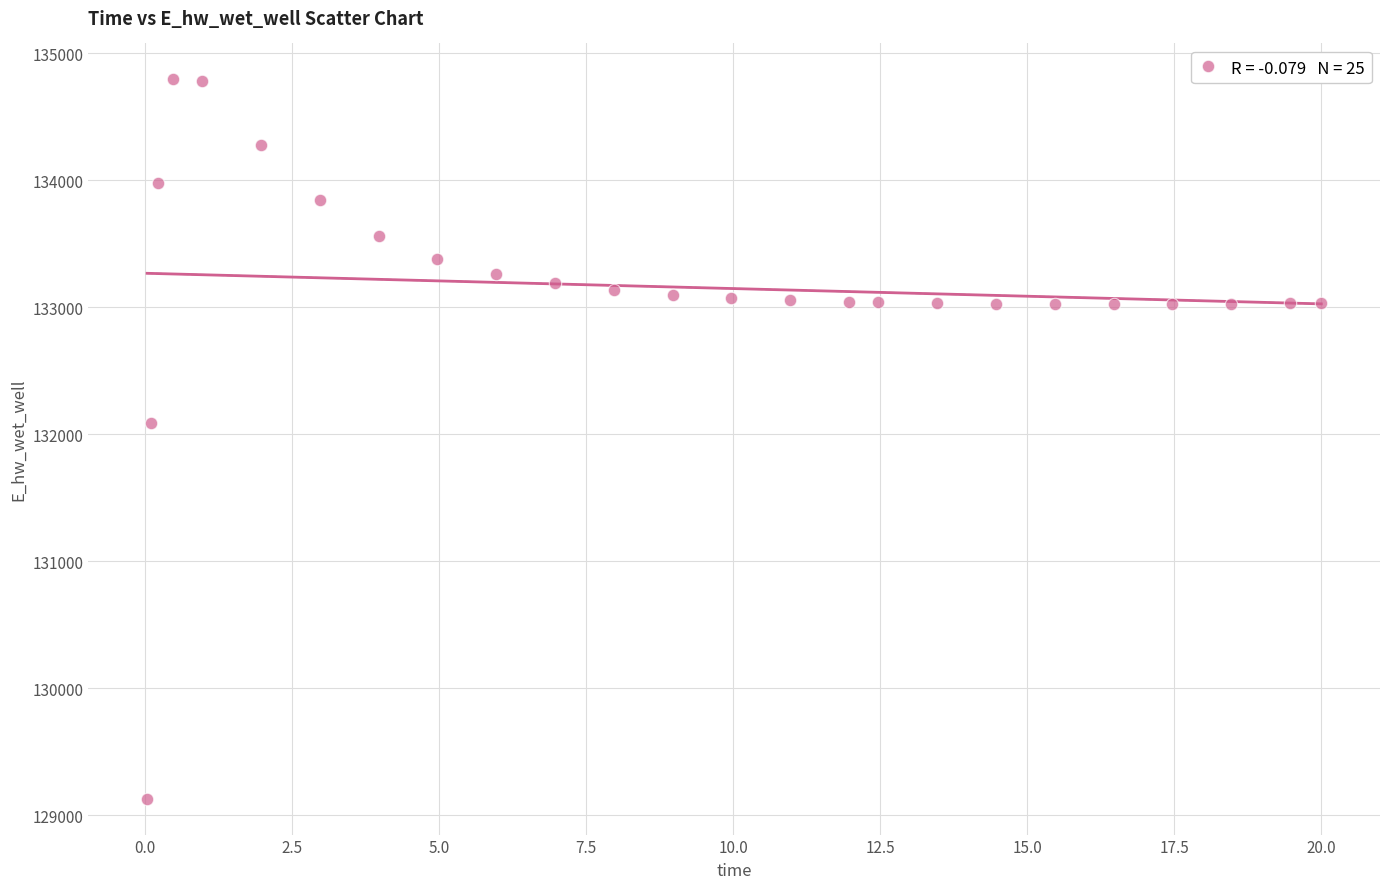

What is the range of X values (max minus min)?

20.0